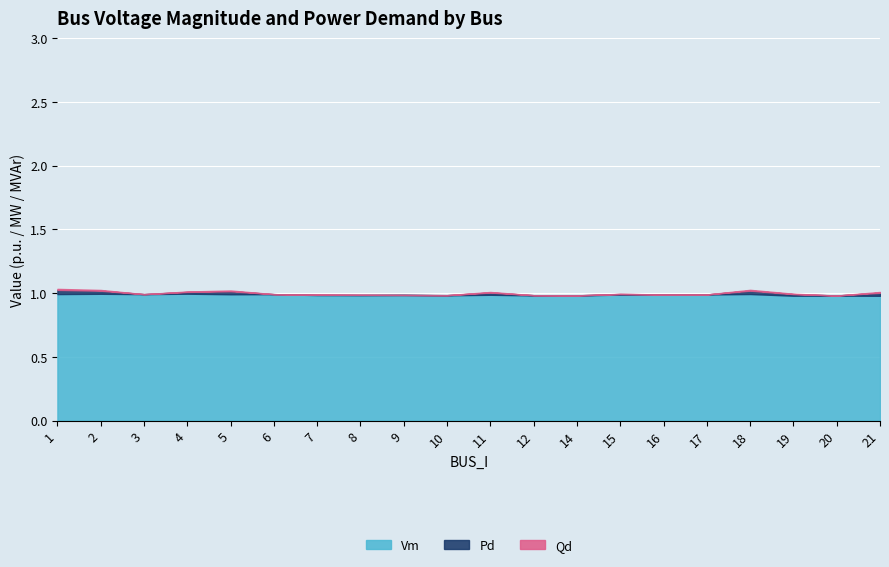

Rank the categories by Vm value from lowest to highest.

21, 19, 20, 14, 12, 10, 8, 7, 9, 11, 15, 17, 16, 5, 6, 3, 1, 18, 2, 4